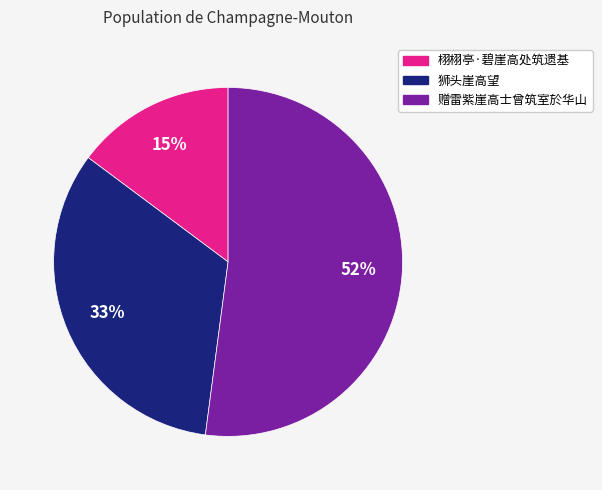

To the nearest percent, what is the average slice percentage?

33%